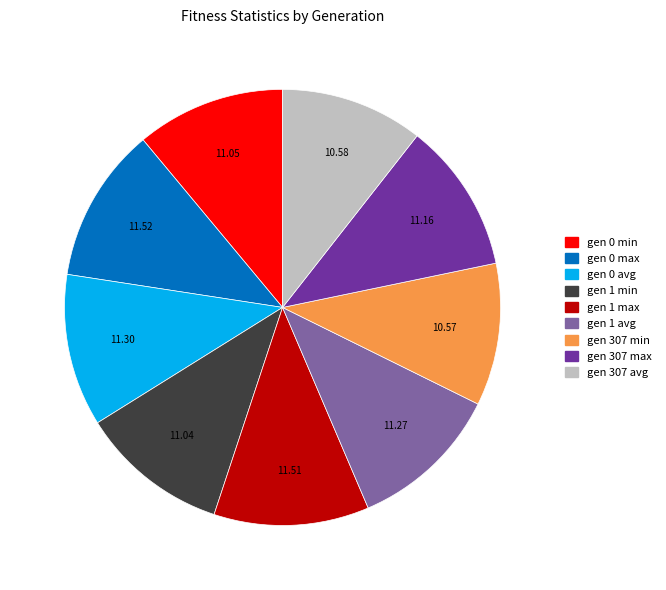

True or false: gen 0 max accounts for 12% of the total.

True